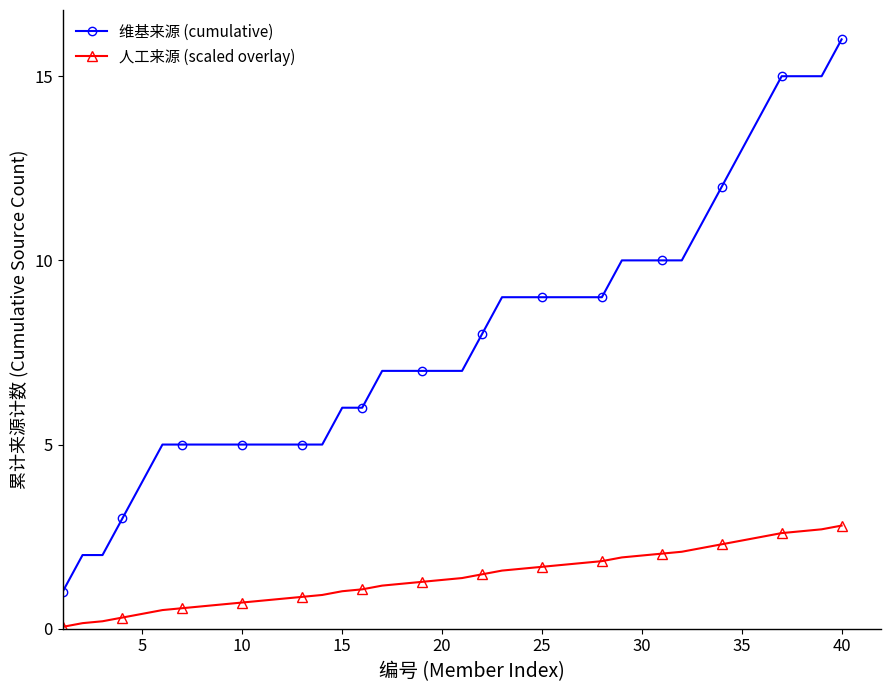

What is the value of the 人工来源 (scaled overlay) point at the 10th from the left?

0.7